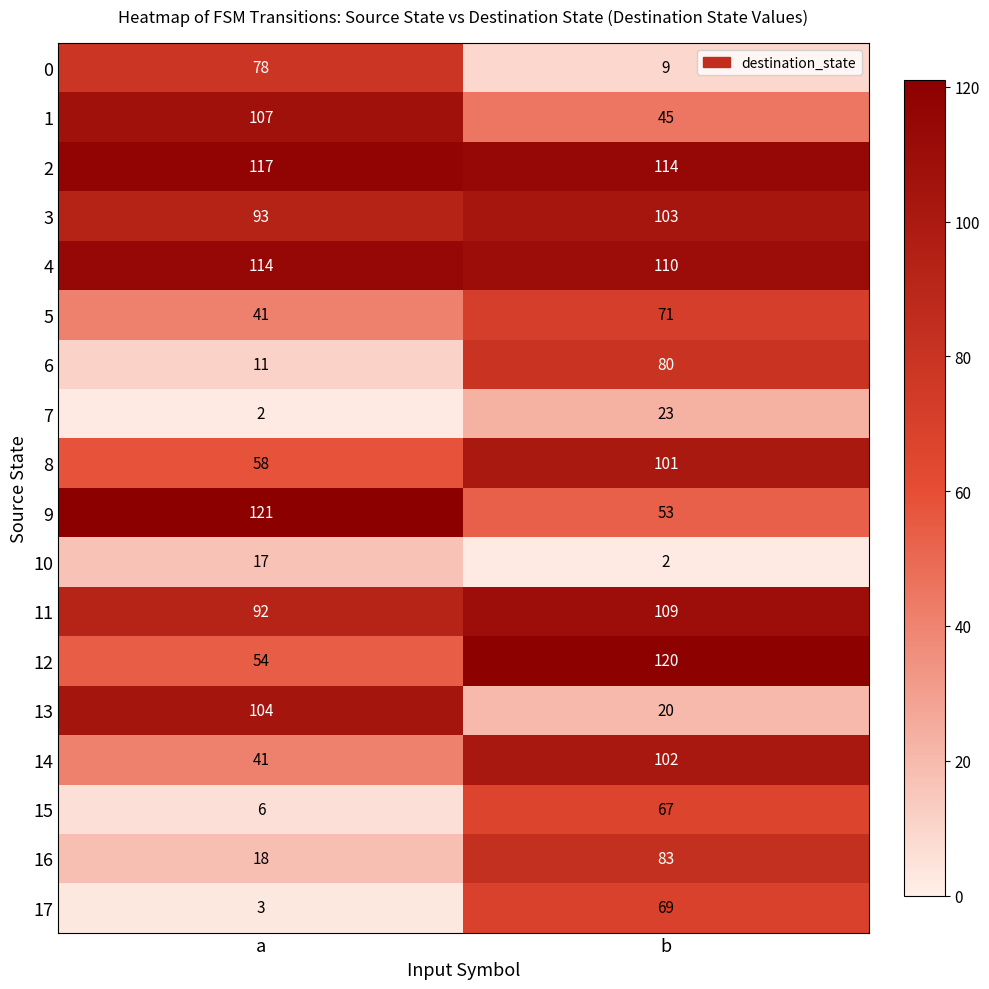

What is the sum of the 17 values at b and a?

72